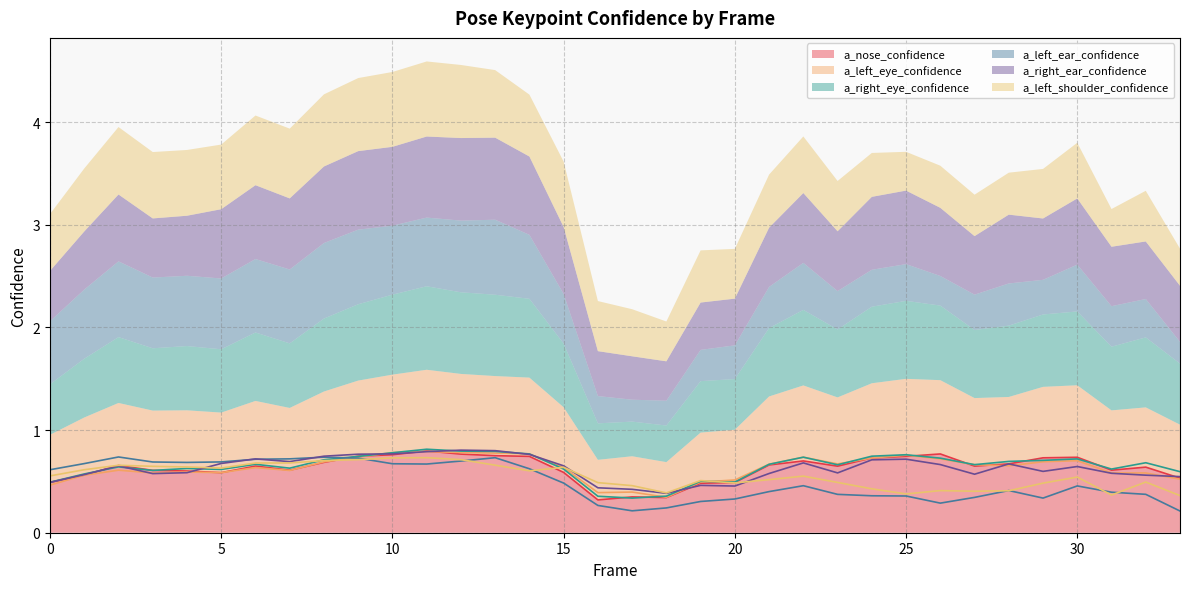

Reading left to right, what are all the values shown in this chart?

a_nose_confidence: 0=0.5	1=0.6	2=0.7	3=0.6	4=0.6	5=0.6	6=0.6	7=0.6	8=0.7	9=0.7	10=0.8	11=0.8	12=0.8	13=0.8	14=0.7	15=0.6	16=0.3	17=0.3	18=0.3	19=0.5	20=0.5	21=0.7	22=0.7	23=0.6	24=0.7	25=0.7	26=0.8	27=0.6	28=0.7	29=0.7	30=0.7	31=0.6	32=0.6	33=0.5
a_left_eye_confidence: 0=0.5	1=0.6	2=0.6	3=0.6	4=0.6	5=0.6	6=0.6	7=0.6	8=0.7	9=0.7	10=0.8	11=0.8	12=0.8	13=0.8	14=0.8	15=0.6	16=0.4	17=0.4	18=0.3	19=0.5	20=0.5	21=0.7	22=0.7	23=0.7	24=0.7	25=0.8	26=0.7	27=0.7	28=0.7	29=0.7	30=0.7	31=0.6	32=0.6	33=0.5
a_right_eye_confidence: 0=0.5	1=0.6	2=0.6	3=0.6	4=0.6	5=0.6	6=0.7	7=0.6	8=0.7	9=0.7	10=0.8	11=0.8	12=0.8	13=0.8	14=0.8	15=0.6	16=0.4	17=0.3	18=0.4	19=0.5	20=0.5	21=0.7	22=0.7	23=0.7	24=0.7	25=0.8	26=0.7	27=0.7	28=0.7	29=0.7	30=0.7	31=0.6	32=0.7	33=0.6
a_left_ear_confidence: 0=0.6	1=0.7	2=0.7	3=0.7	4=0.7	5=0.7	6=0.7	7=0.7	8=0.7	9=0.7	10=0.7	11=0.7	12=0.7	13=0.7	14=0.6	15=0.5	16=0.3	17=0.2	18=0.2	19=0.3	20=0.3	21=0.4	22=0.5	23=0.4	24=0.4	25=0.4	26=0.3	27=0.3	28=0.4	29=0.3	30=0.5	31=0.4	32=0.4	33=0.2
a_right_ear_confidence: 0=0.5	1=0.6	2=0.7	3=0.6	4=0.6	5=0.7	6=0.7	7=0.7	8=0.7	9=0.8	10=0.8	11=0.8	12=0.8	13=0.8	14=0.8	15=0.7	16=0.4	17=0.4	18=0.4	19=0.5	20=0.5	21=0.6	22=0.7	23=0.6	24=0.7	25=0.7	26=0.7	27=0.6	28=0.7	29=0.6	30=0.6	31=0.6	32=0.6	33=0.5
a_left_shoulder_confidence: 0=0.6	1=0.6	2=0.7	3=0.6	4=0.6	5=0.6	6=0.7	7=0.7	8=0.7	9=0.7	10=0.7	11=0.7	12=0.7	13=0.7	14=0.6	15=0.6	16=0.5	17=0.5	18=0.4	19=0.5	20=0.5	21=0.5	22=0.6	23=0.5	24=0.4	25=0.4	26=0.4	27=0.4	28=0.4	29=0.5	30=0.5	31=0.4	32=0.5	33=0.4